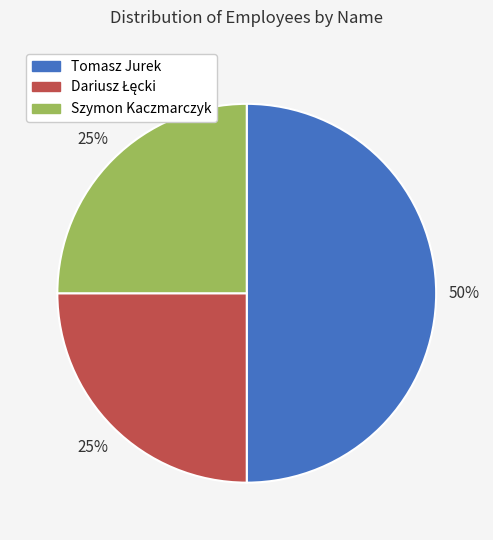

What is the largest slice in the pie chart?

Tomasz Jurek